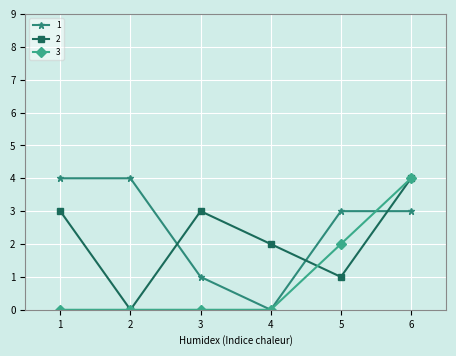

True or false: 1 has a value of 2 at 4.

False